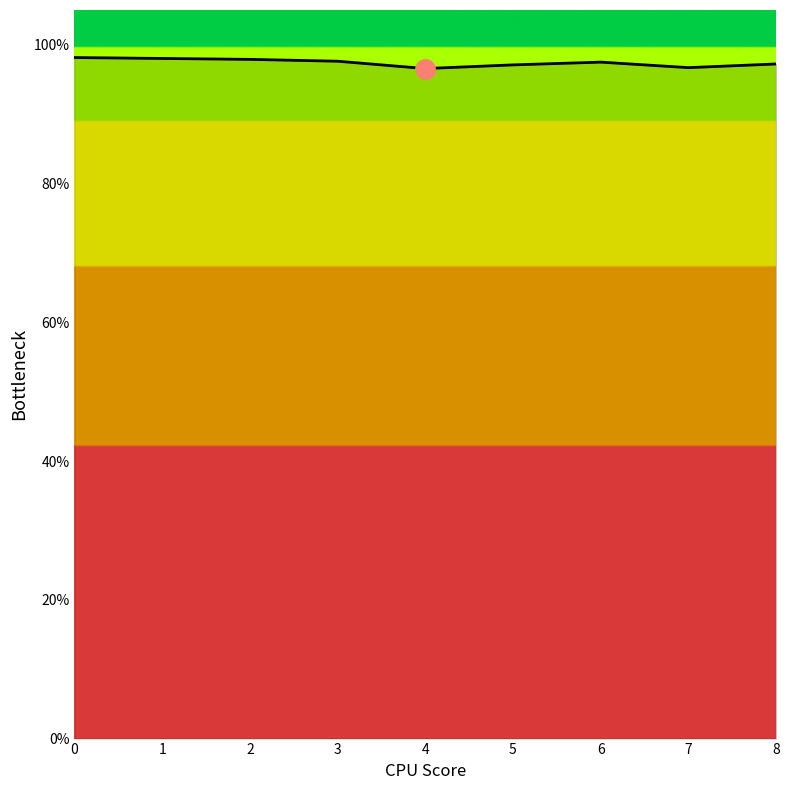

Reading left to right, transcribe all the data shown in this chart.

0=1.0	1=1.0	2=1.0	3=1.0	4=1.0	5=1.0	6=1.0	7=1.0	8=1.0